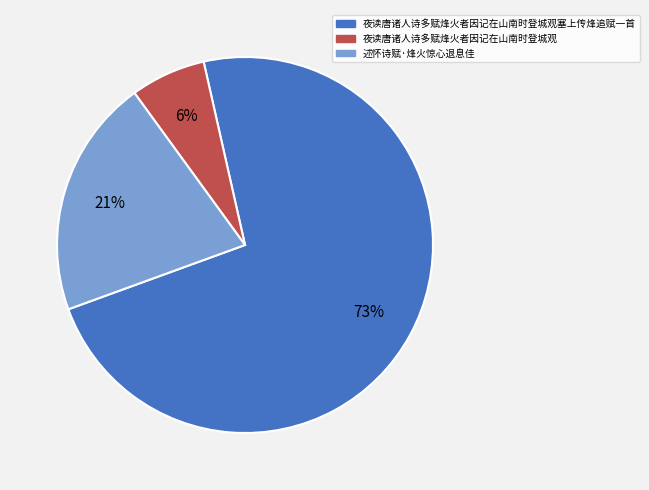

To the nearest percent, what is the average slice percentage?

33%